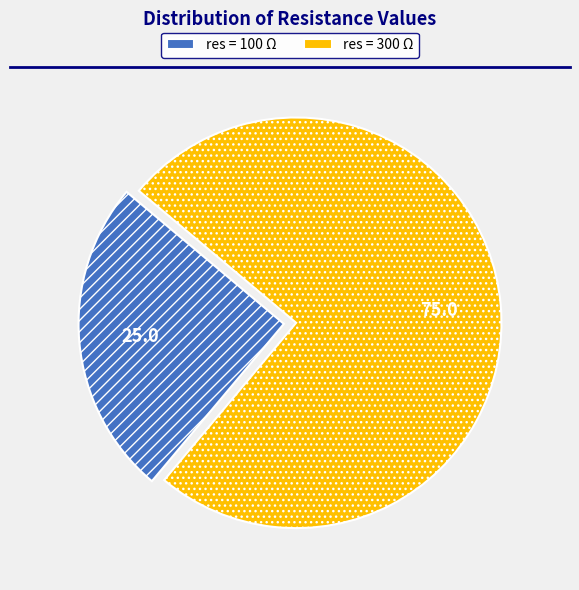

Is there any slice that represents more than half of the pie?

Yes